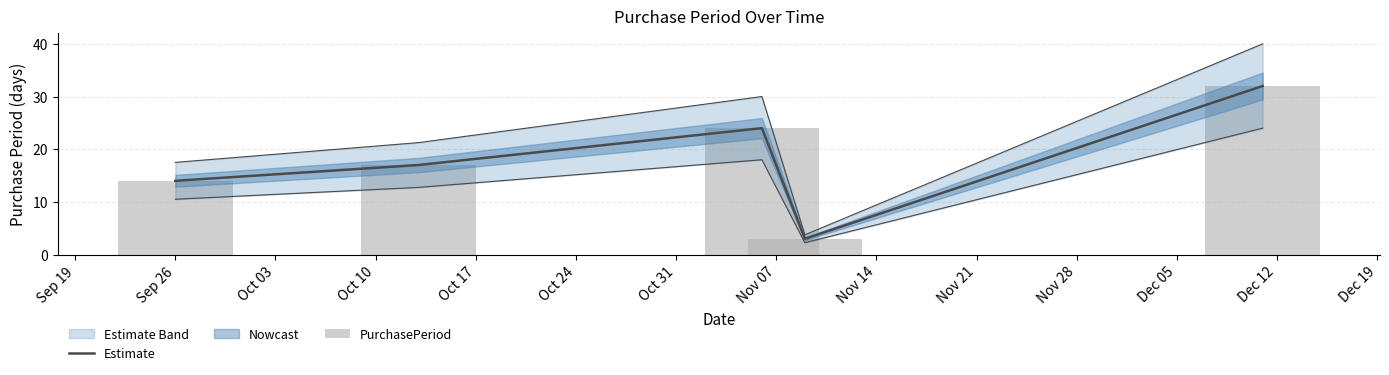

What is the sum of all PurchasePeriod values?

90